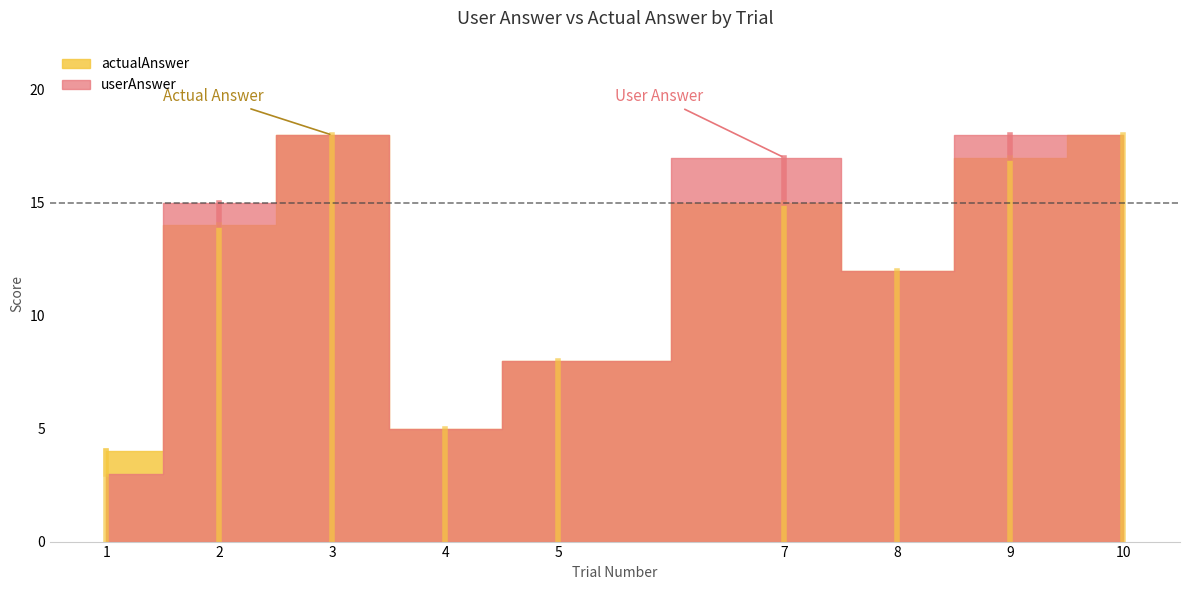

What are all the series names shown in the legend?

userAnswer, actualAnswer